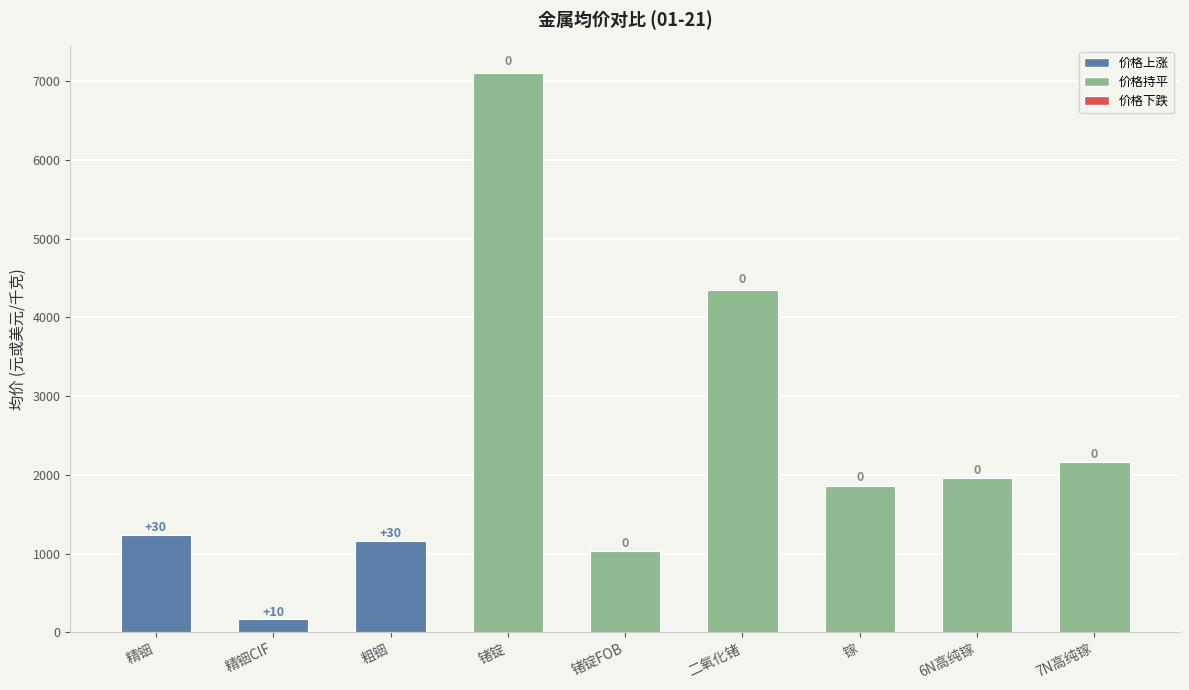

Between 镓 and 6N高纯镓, which is larger?

6N高纯镓